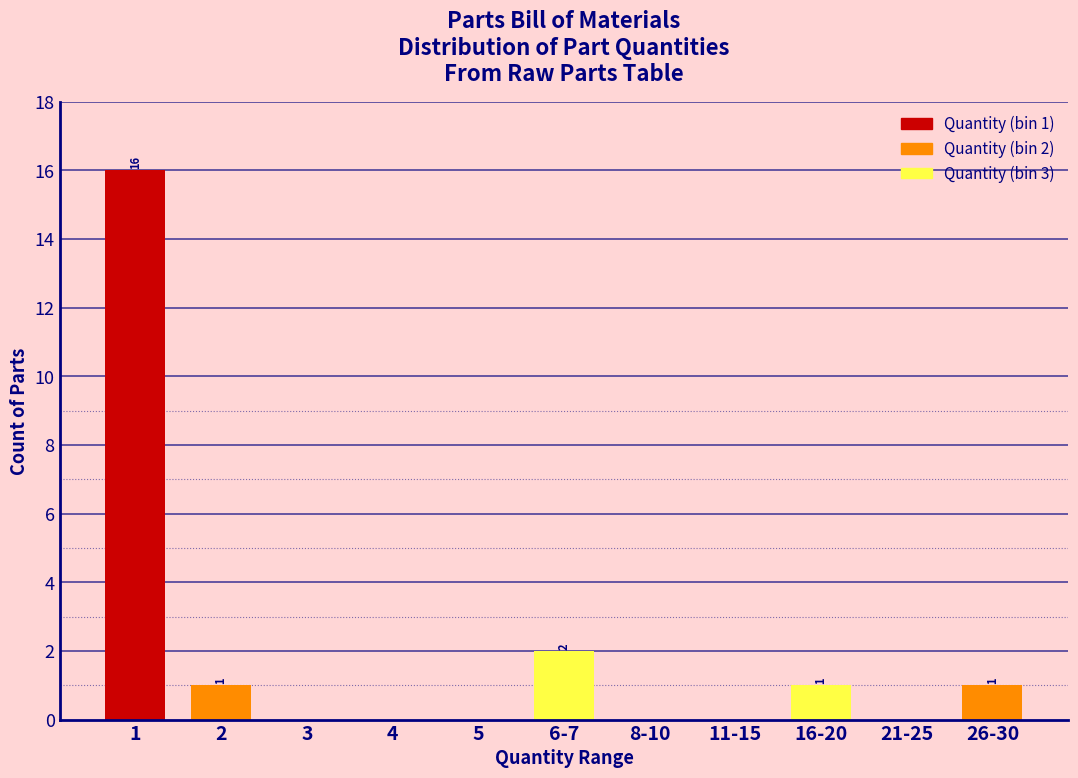

Reading left to right, transcribe all the data shown in this chart.

1=16	2=1	3=0	4=0	5=0	6-7=2	8-10=0	11-15=0	16-20=1	21-25=0	26-30=1